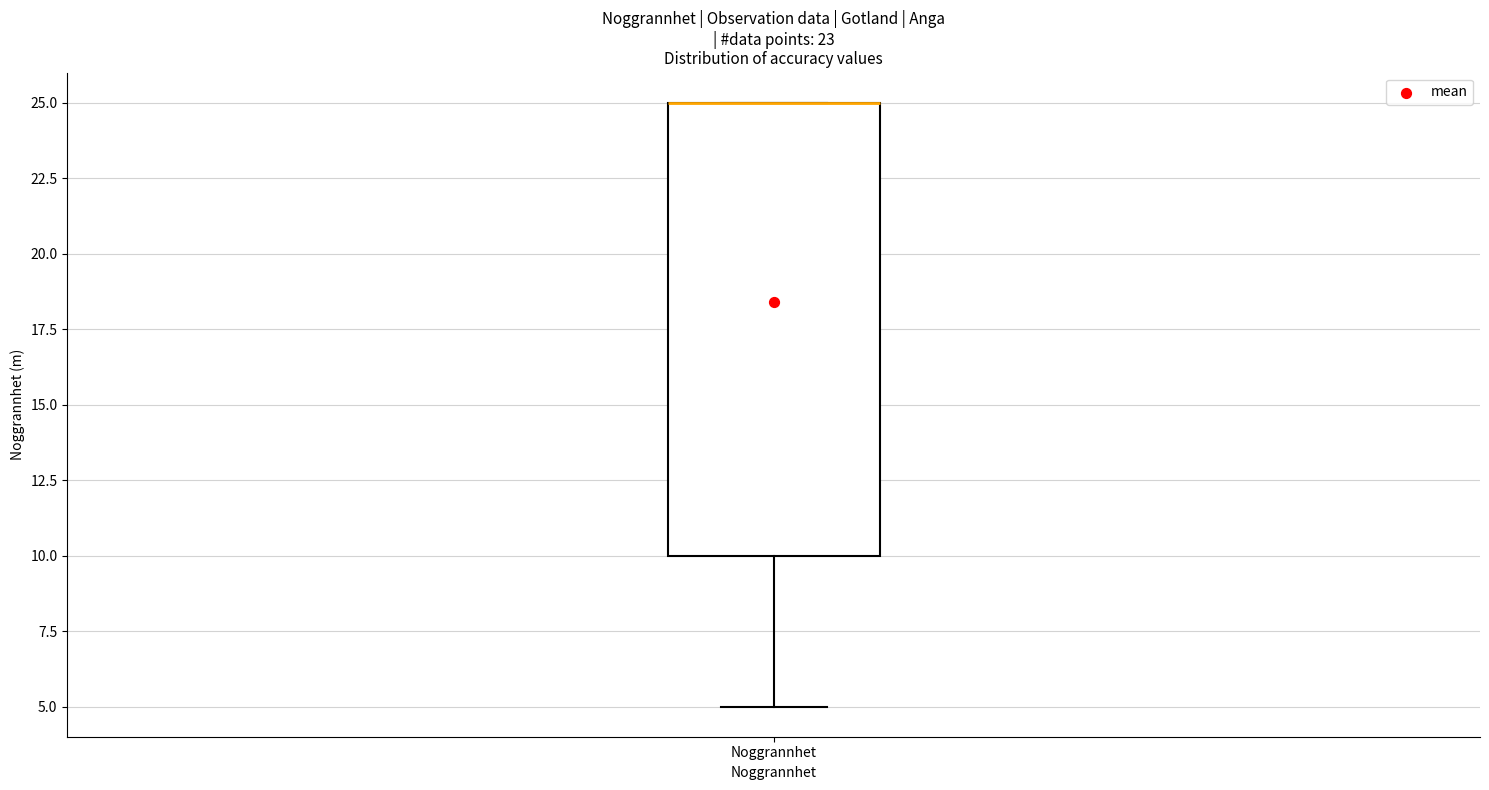

Where does the lower whisker of the box for Noggrannhet end on the y-axis? The values are not printed on the chart, so give them approximately, as read against the axis.

5